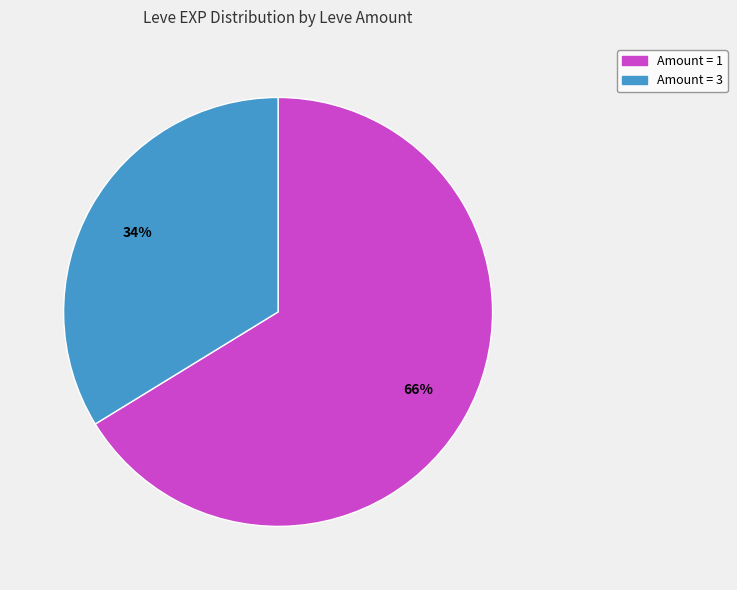

Does any single category account for the majority?

Yes